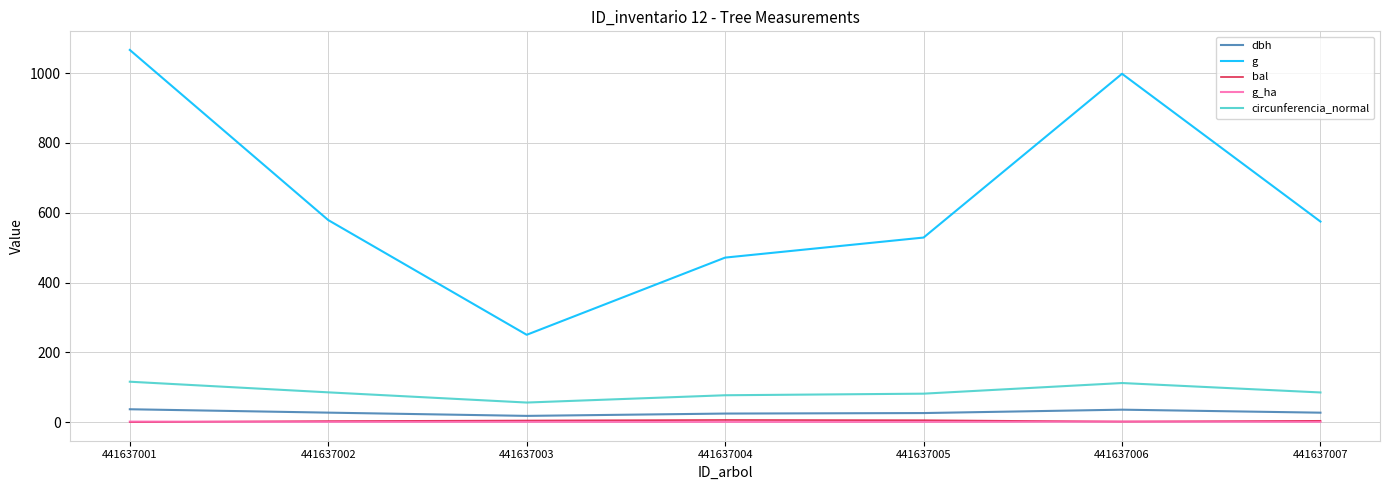

Which series has the largest total across all categories?

g